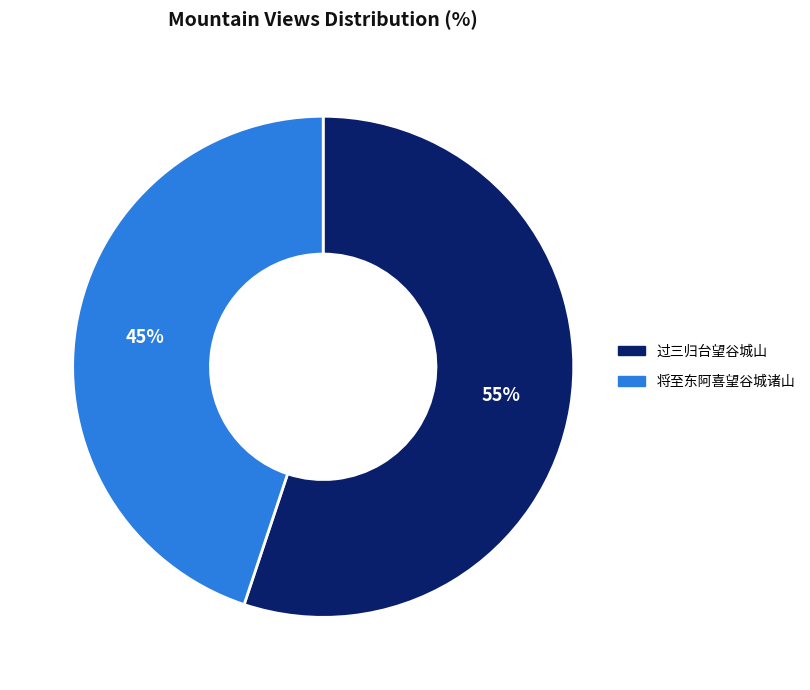

Approximately how many times larger is the value at 将至东阿喜望谷城诸山 compared to 过三归台望谷城山?

0.8